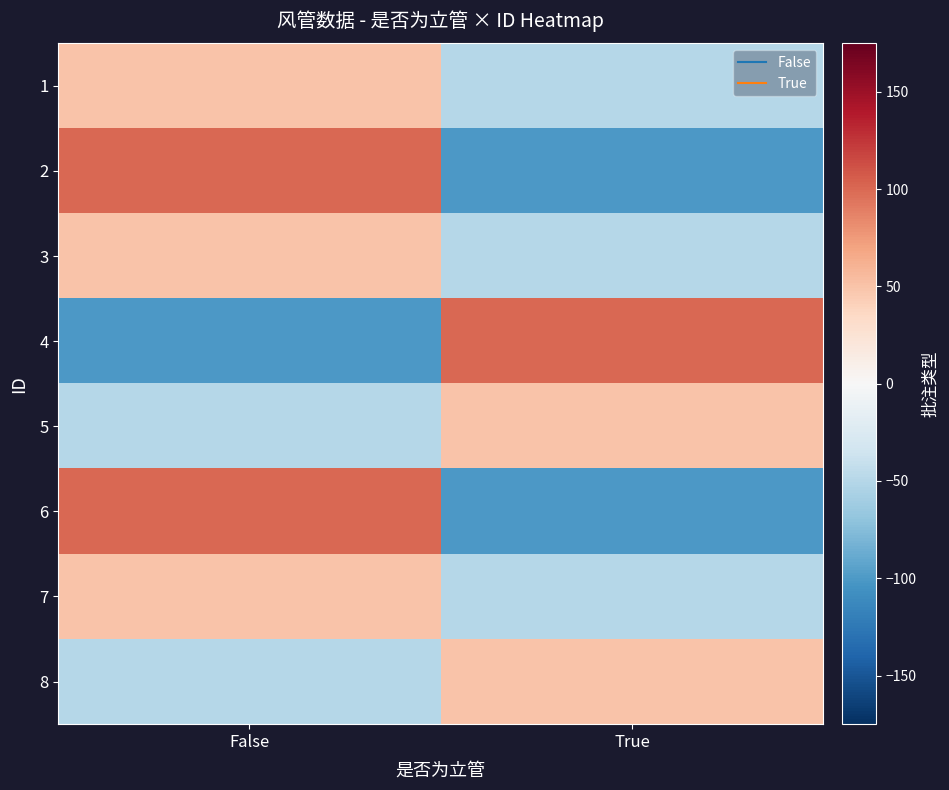

Reading left to right, list all the values displayed in this chart.

1: False=50	True=-50
2: False=100	True=-100
3: False=50	True=-50
4: False=-100	True=100
5: False=-50	True=50
6: False=100	True=-100
7: False=50	True=-50
8: False=-50	True=50